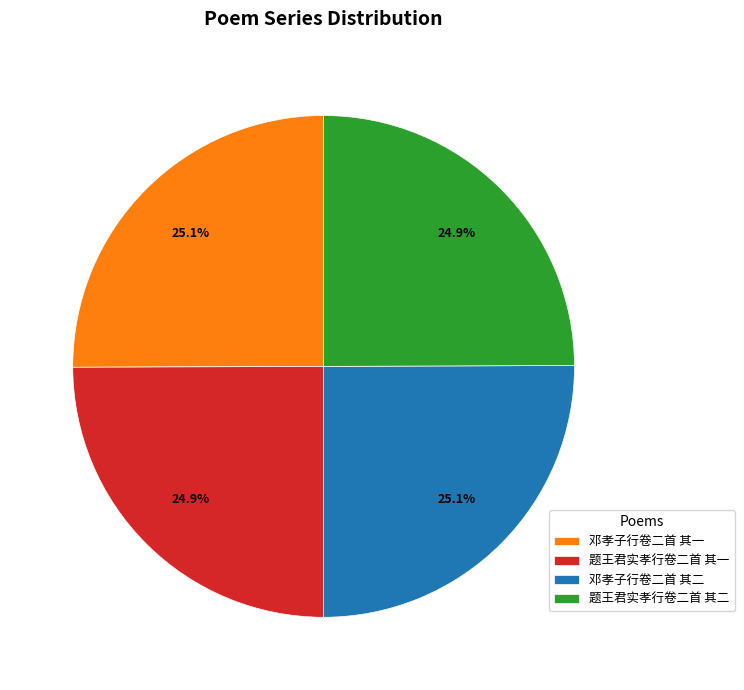

Combined, what portion of the pie is 题王君实孝行卷二首 其二 and 邓孝子行卷二首 其二?

50.0%